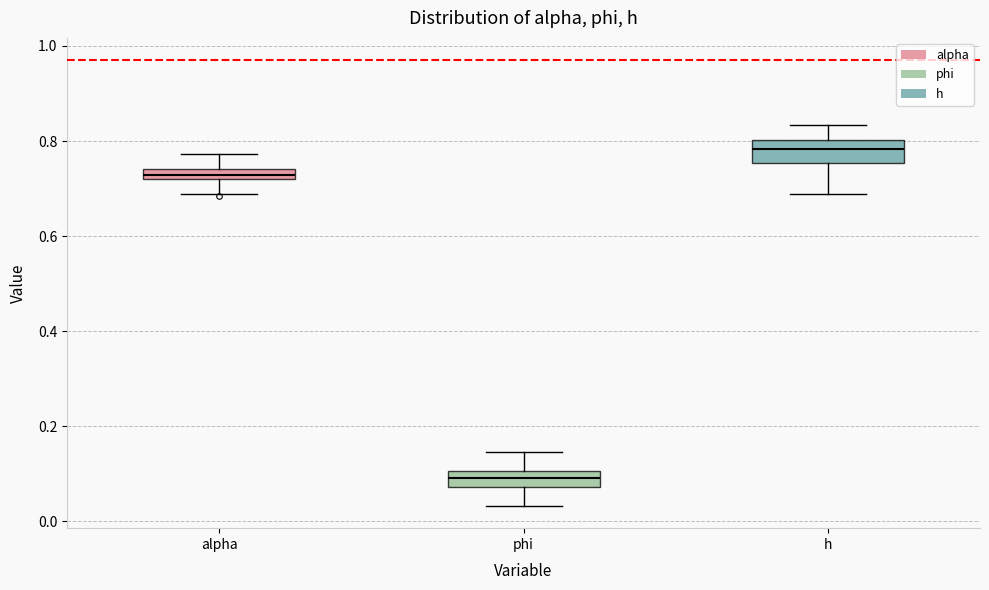

Where does the lower whisker of the box for alpha end on the y-axis? The values are not printed on the chart, so give them approximately, as read against the axis.

0.68